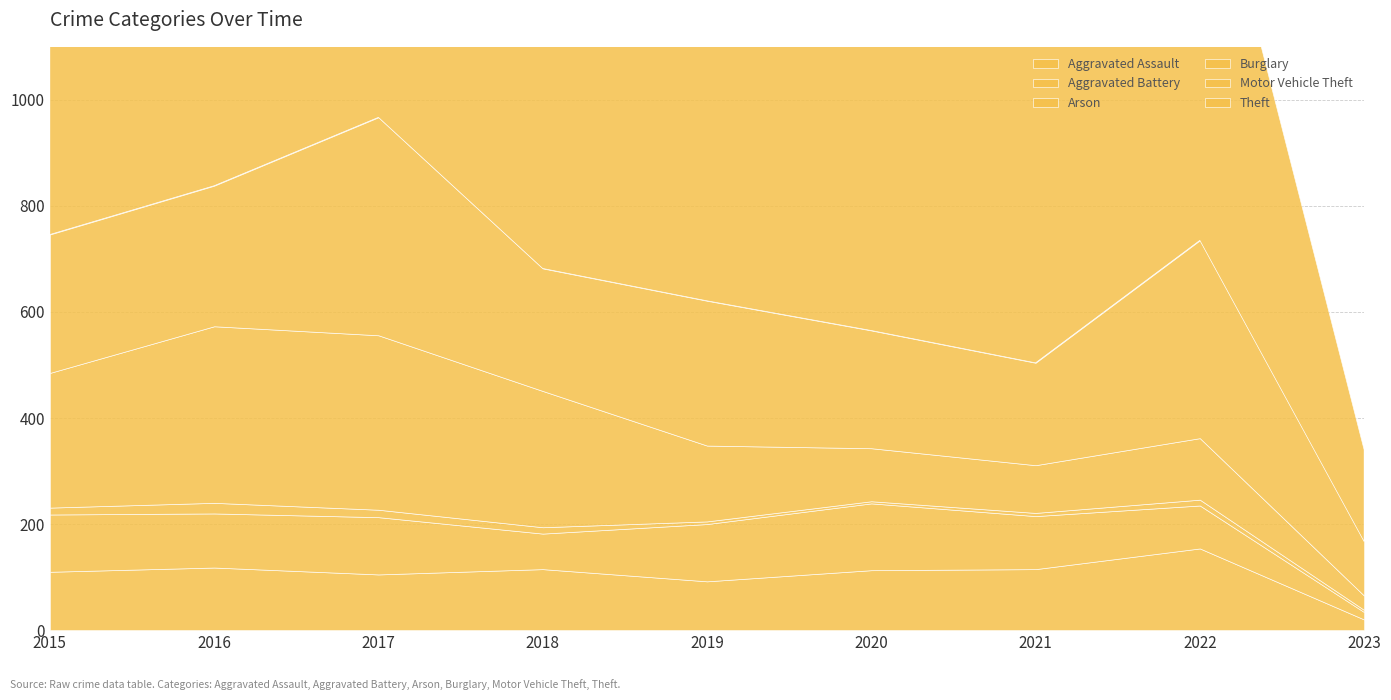

List the series in order of their peak value, highest first.

Theft, Motor Vehicle Theft, Burglary, Aggravated Assault, Aggravated Battery, Arson